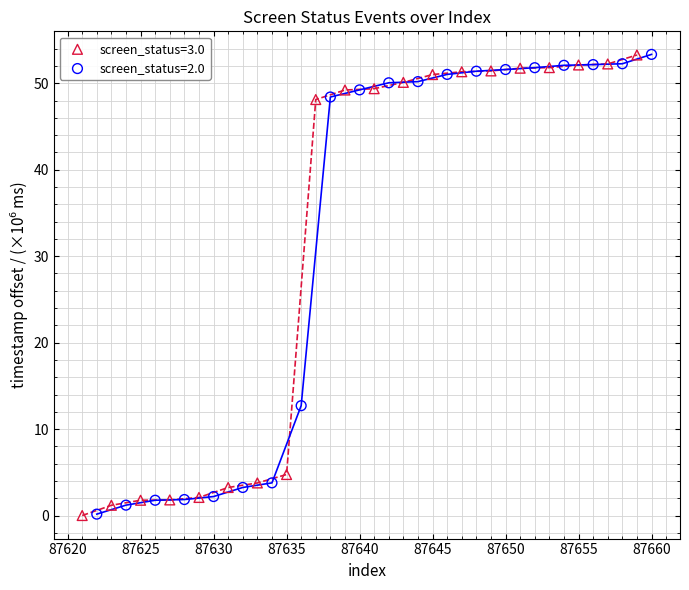

What are all the series names shown in the legend?

screen_status=3.0, screen_status=2.0